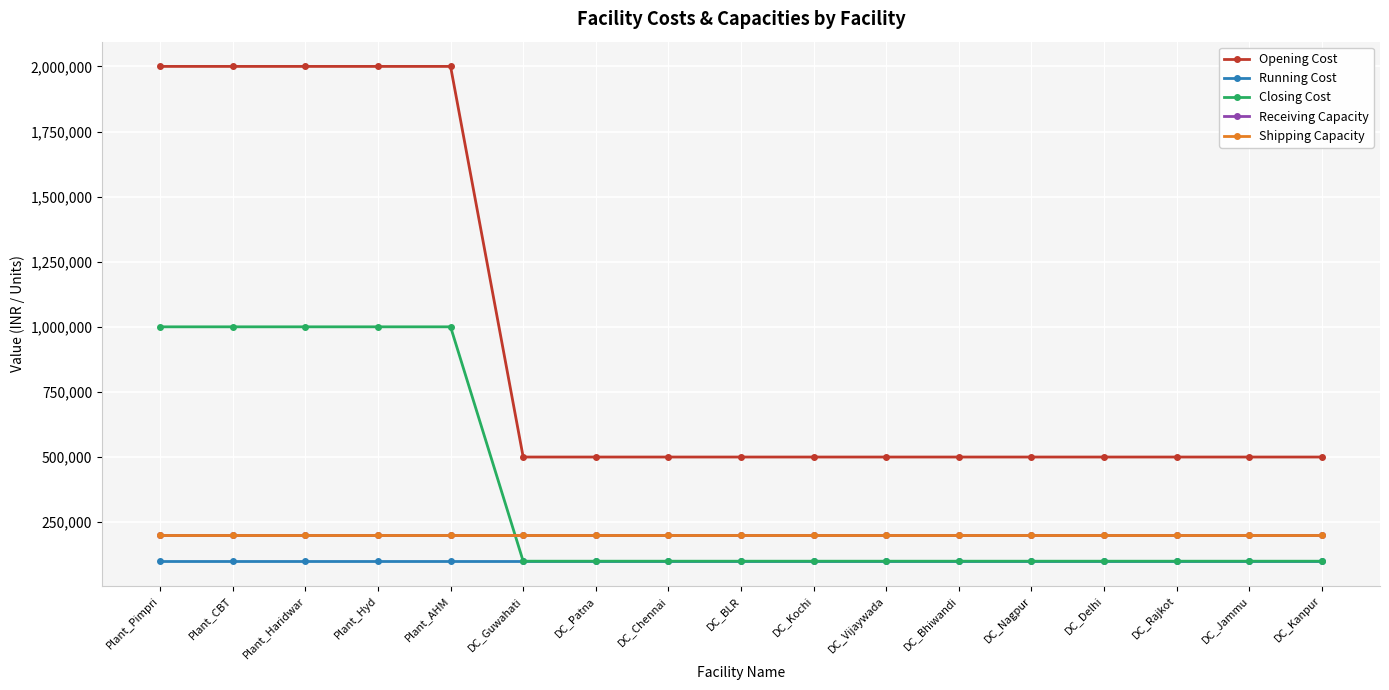

The value of Receiving Capacity at DC_Bhiwandi is 327564. True or false?

False